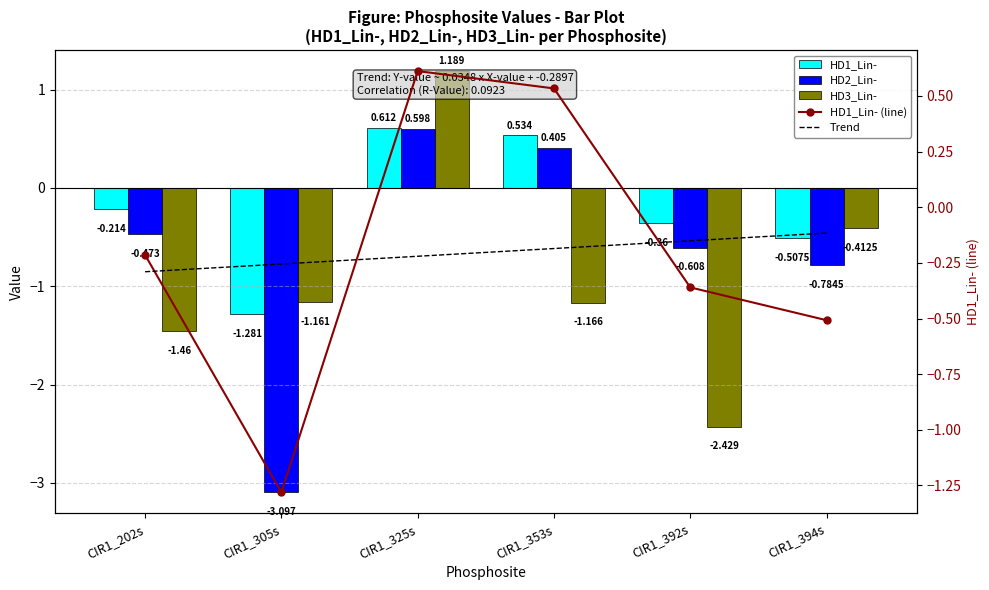

At CIR1_394s, list the series in order from smallest to largest.

HD2_Lin-, HD1_Lin-, HD1_Lin- (line), HD3_Lin-, Trend